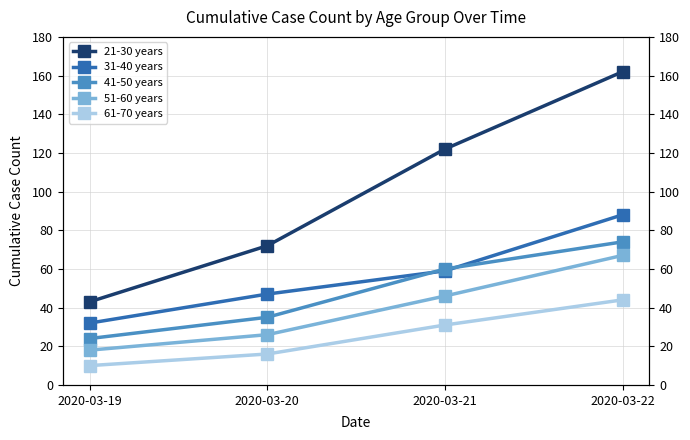

The value of 61-70 years at 2020-03-22 is 44. True or false?

True